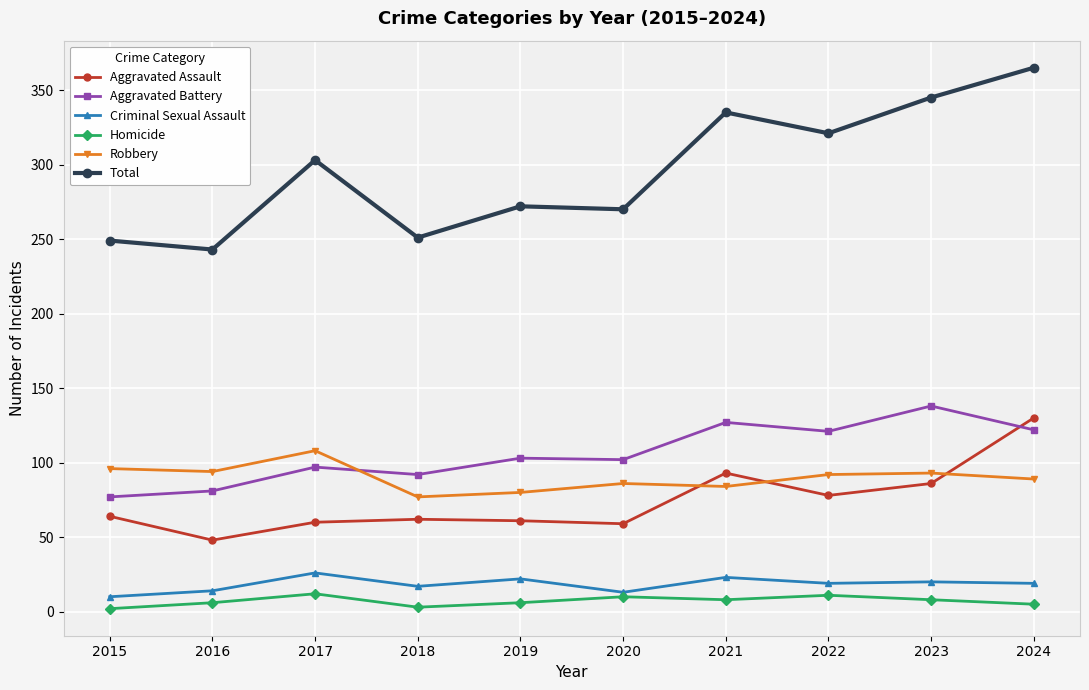

How many series are shown in this chart?

6